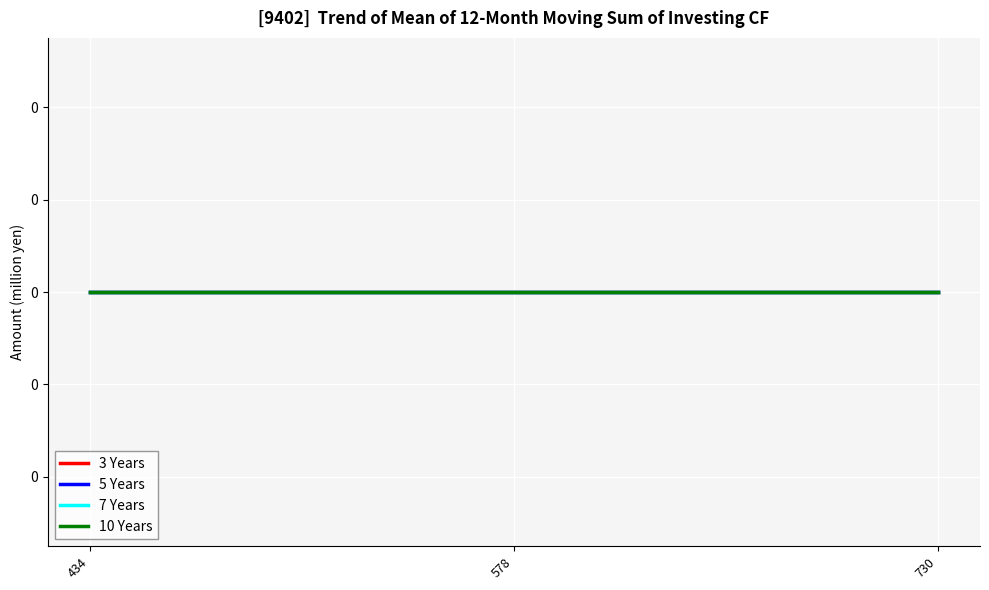

Between 434 and 730, which is larger?

730